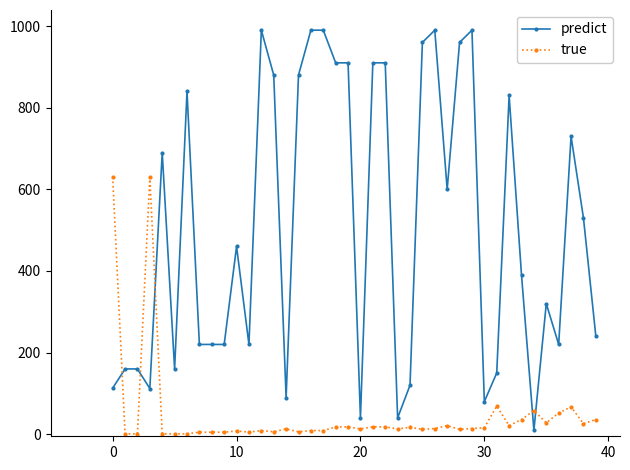

Rank the series by their maximum value, from highest to lowest.

predict, true